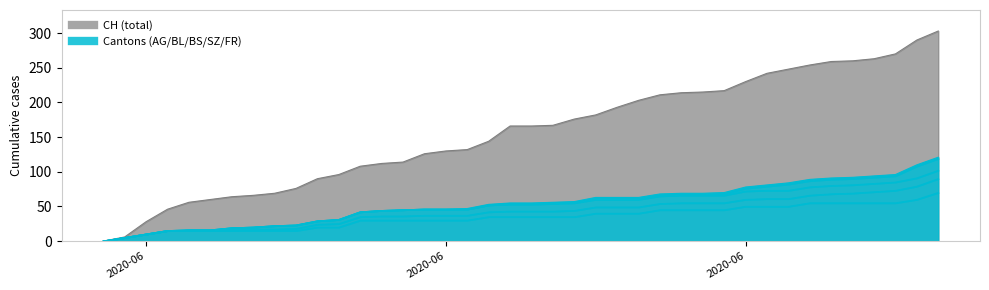

How many lines are shown in the chart?

6